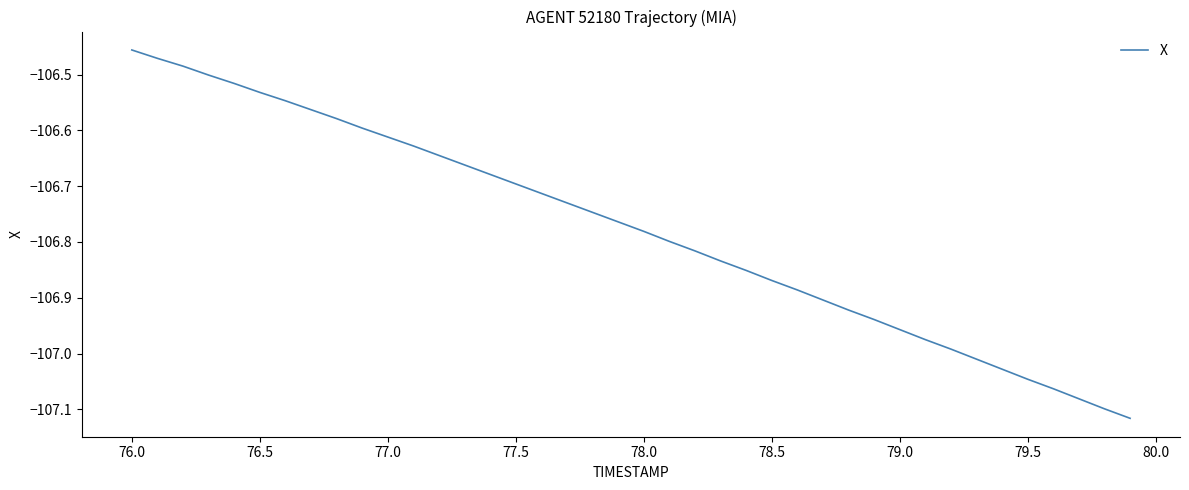

Reading left to right, transcribe all the data shown in this chart.

-106.5	-106.5	-106.5	-106.5	-106.5	-106.5	-106.5	-106.6	-106.6	-106.6	-106.6	-106.6	-106.6	-106.7	-106.7	-106.7	-106.7	-106.7	-106.7	-106.8	-106.8	-106.8	-106.8	-106.8	-106.9	-106.9	-106.9	-106.9	-106.9	-106.9	-107.0	-107.0	-107.0	-107.0	-107.0	-107.0	-107.1	-107.1	-107.1	-107.1